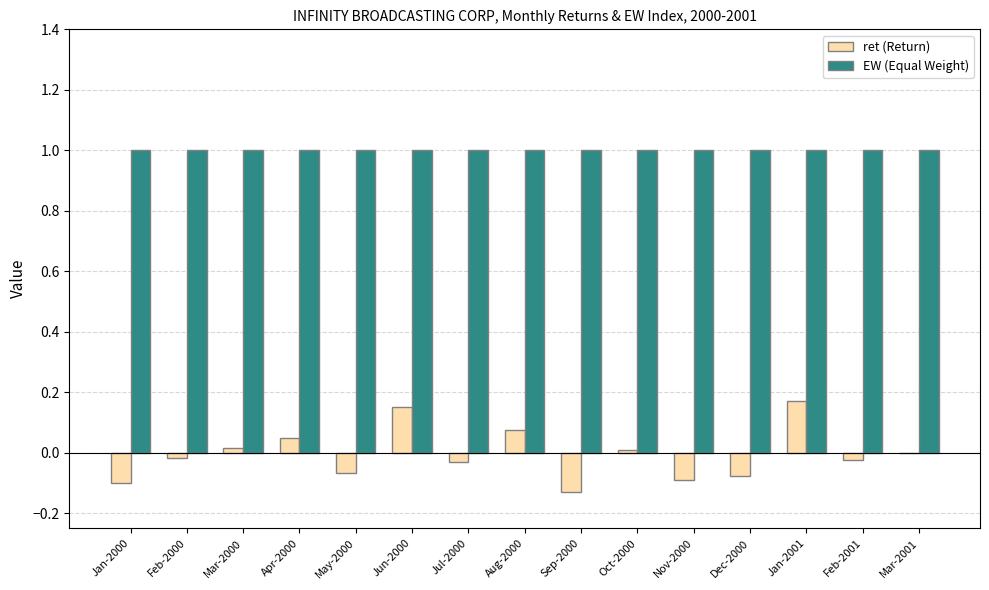

Between Aug-2000 and Nov-2000, which series saw the biggest shift?

ret (Return)